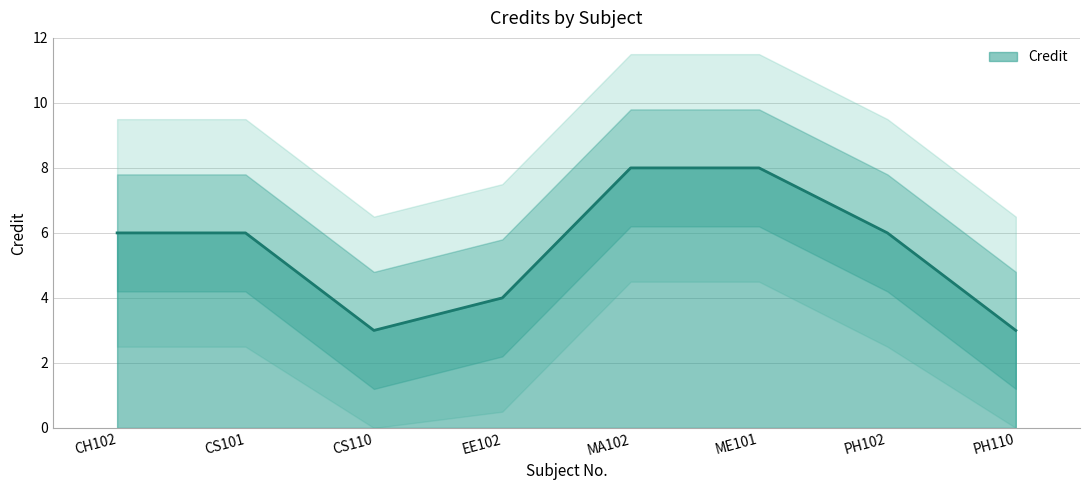

What is the sum of all values?

44